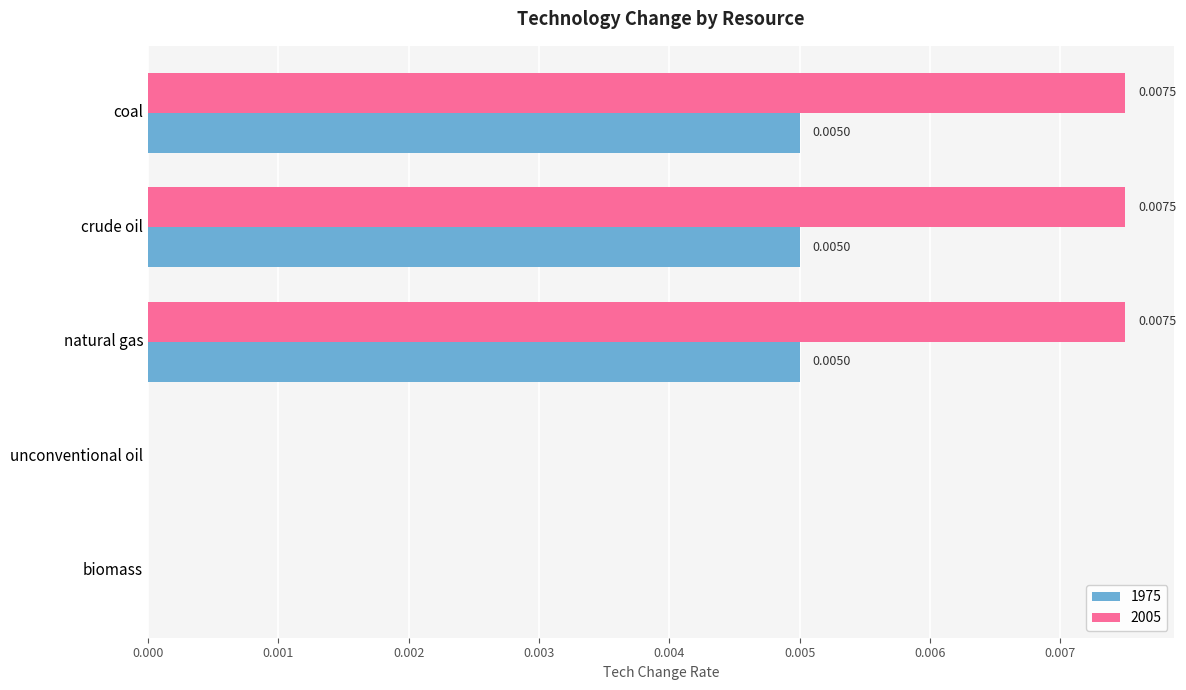

Between crude oil and unconventional oil, which series saw the biggest shift?

2005